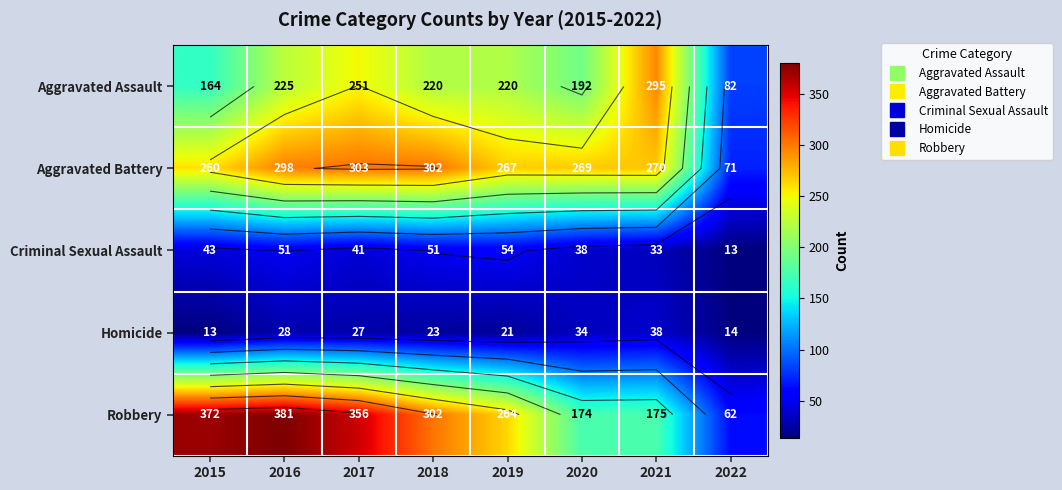

Read the Aggravated Battery value at 2017.

303